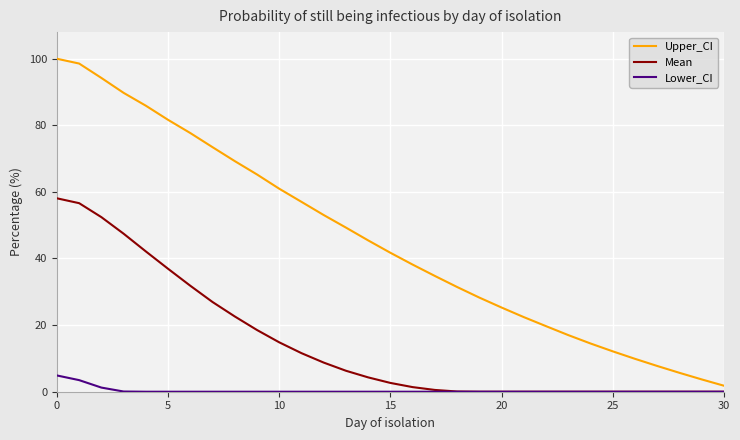

List the series in order of their peak value, lowest first.

Lower_CI, Mean, Upper_CI